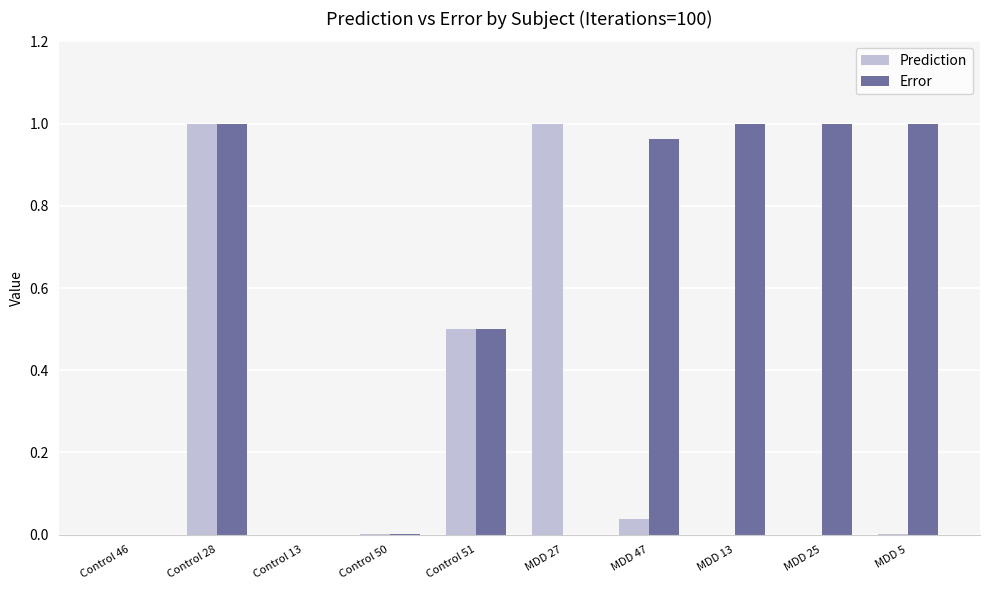

Which series changed the most between Control 13 and MDD 13?

Error